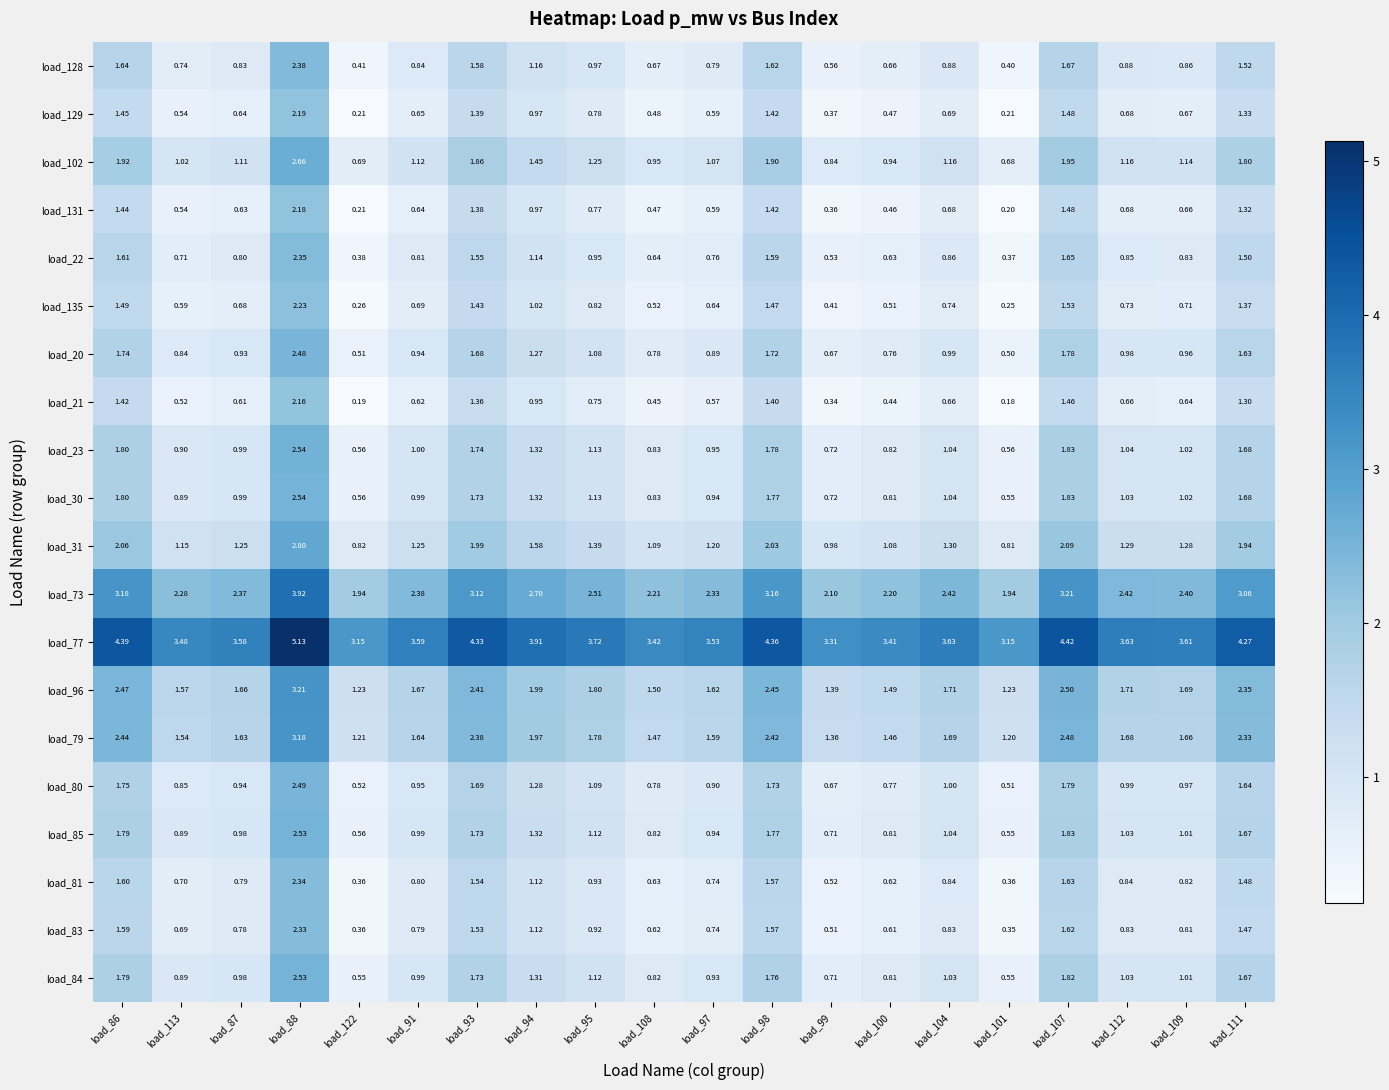

Is the value of load_73 at load_93 greater than the value of load_131 at load_97?

Yes